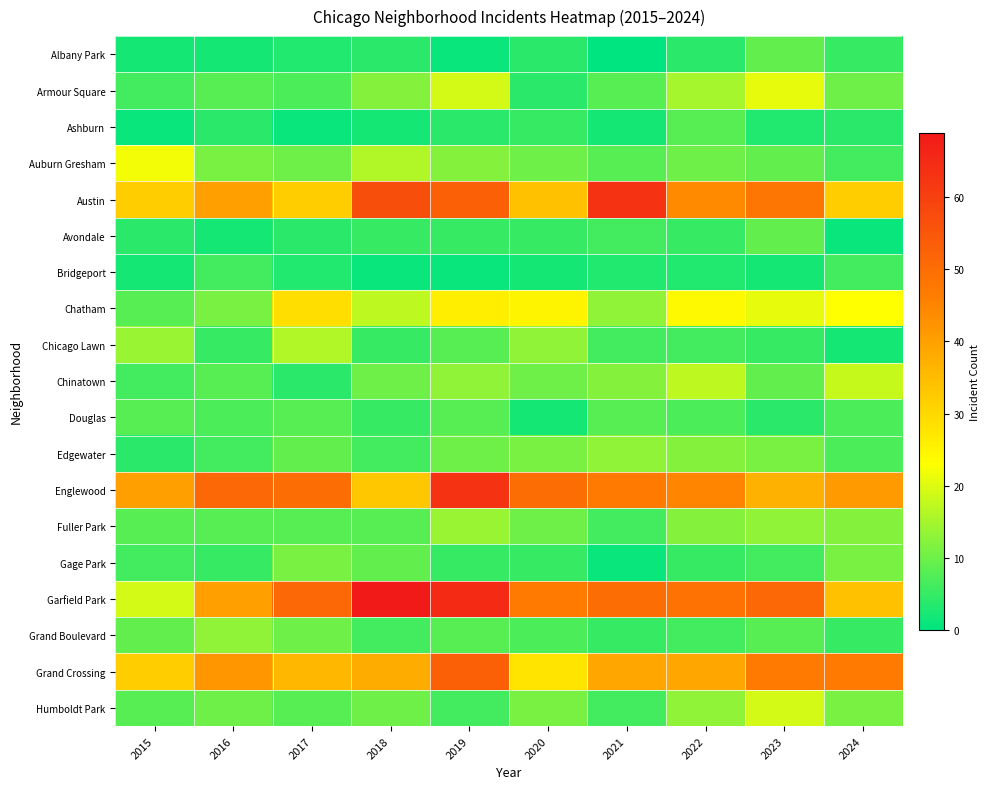

At how many categories does at least one series exceed 30?

10